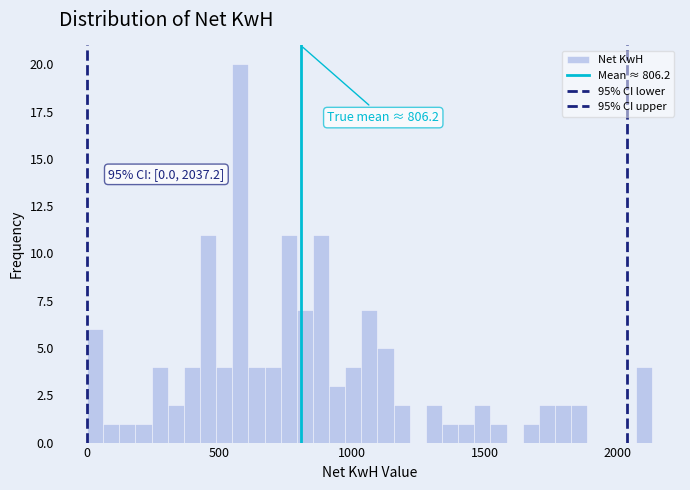

Around what value on the x-axis is the tallest bar? Give the approximate position of its centre, as read against the axis.

600